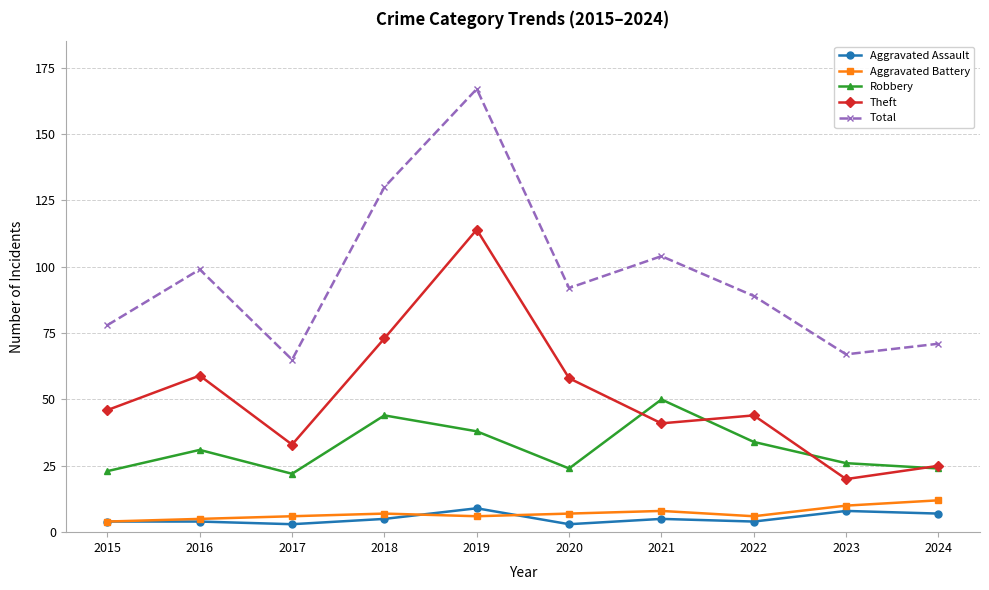

What is the maximum value shown in the chart?

167